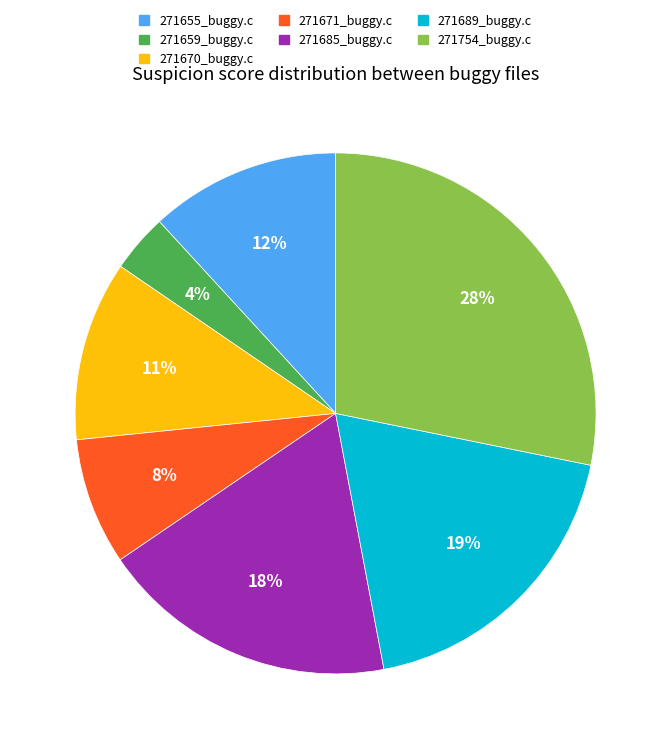

Is it true that 271689_buggy.c is 19% of the pie?

True